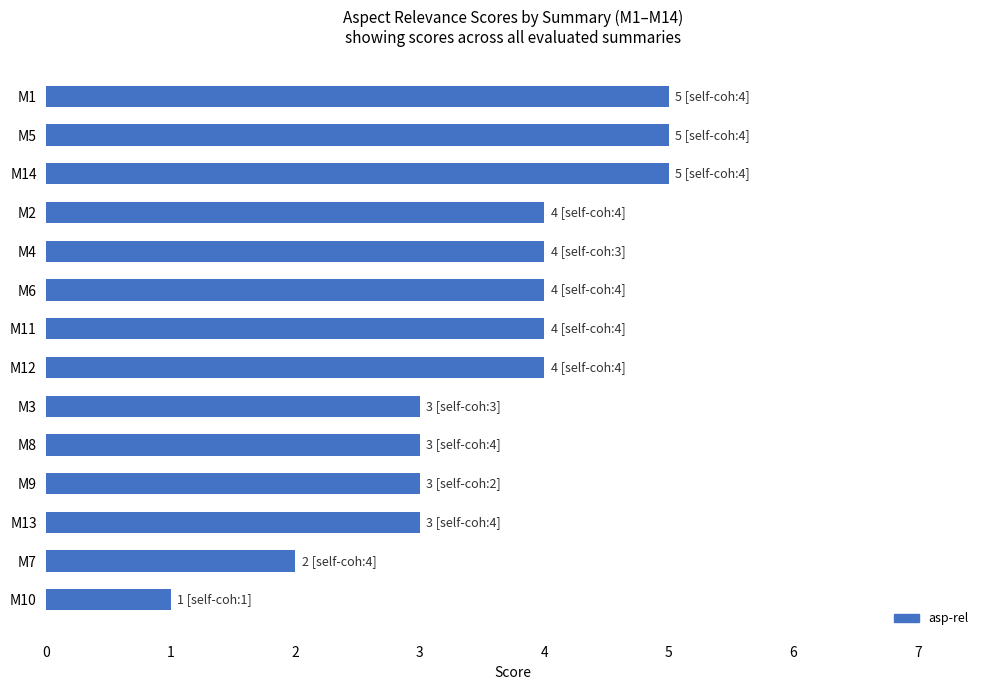

What is the label of the 14th bar from the top?

M10